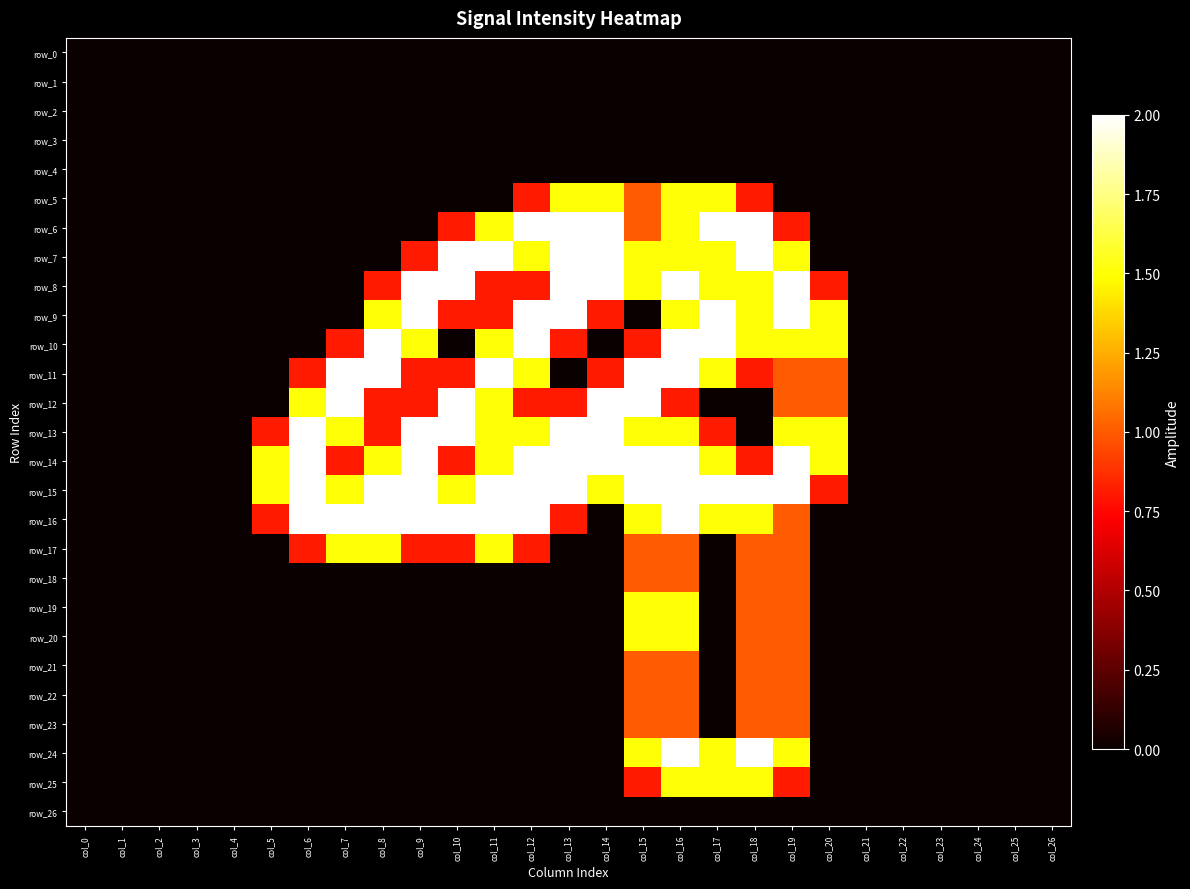

Where is row_11 nearest to the value 1?

col_19